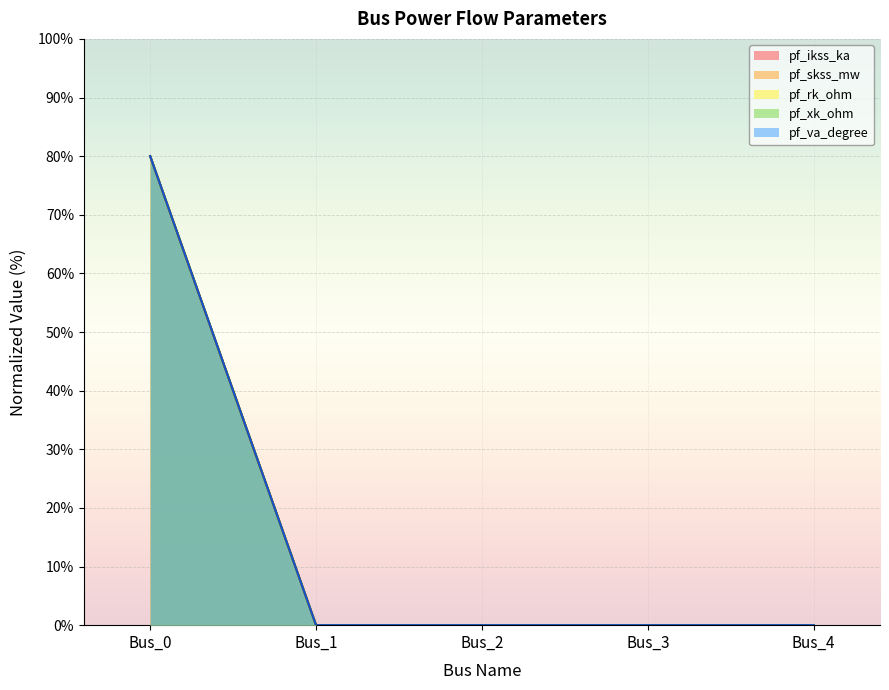

Reading left to right, what are all the values shown in this chart?

pf_ikss_ka: Bus_0=80	Bus_1=0	Bus_2=0	Bus_3=0	Bus_4=0
pf_skss_mw: Bus_0=80	Bus_1=0	Bus_2=0	Bus_3=0	Bus_4=0
pf_rk_ohm: Bus_0=80	Bus_1=0	Bus_2=0	Bus_3=0	Bus_4=0
pf_xk_ohm: Bus_0=80	Bus_1=0	Bus_2=0	Bus_3=0	Bus_4=0
pf_va_degree: Bus_0=80	Bus_1=0	Bus_2=0	Bus_3=0	Bus_4=0